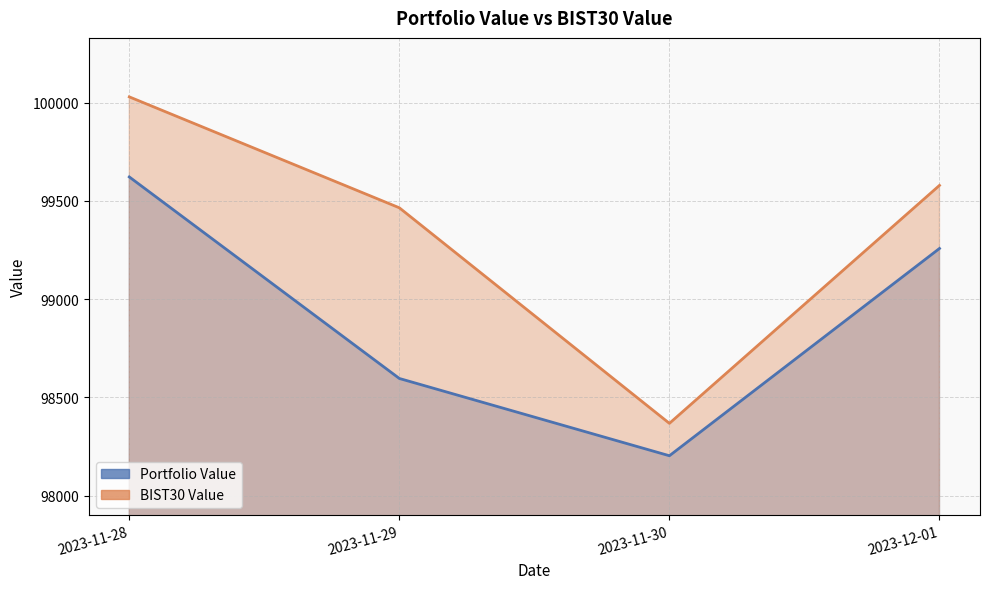

Which category has the lowest value across all series?

2023-11-30